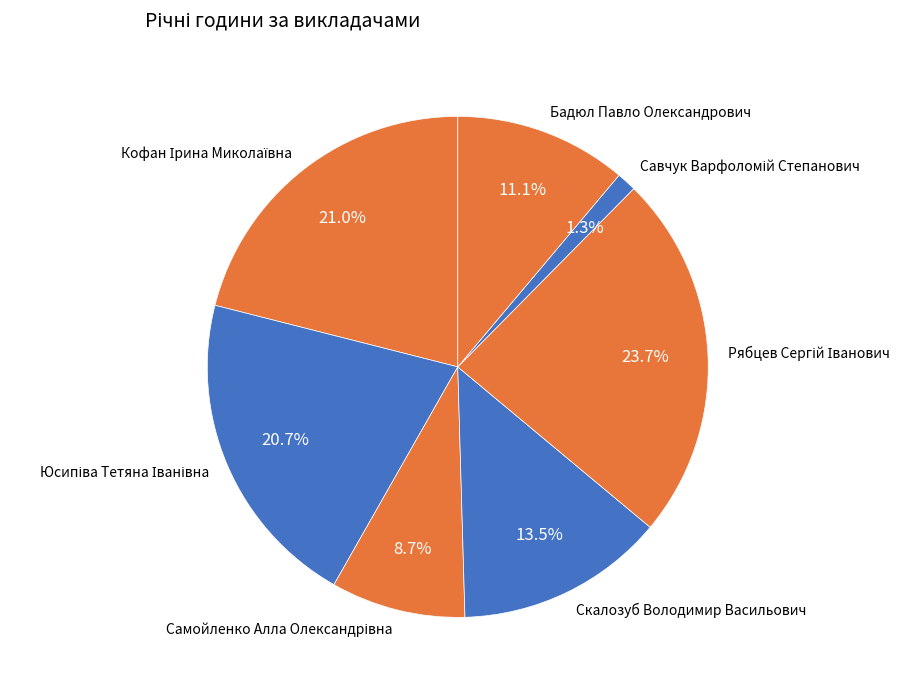

Is there a majority slice in this chart?

No